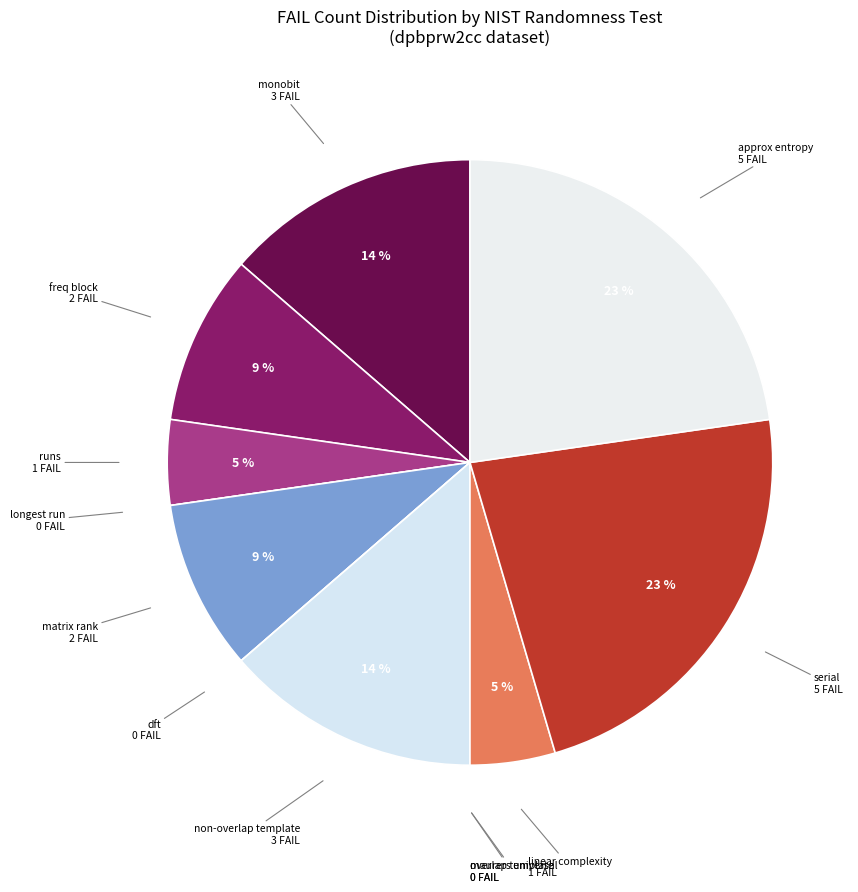

Is it true that matrix rank is 1% of the pie?

False